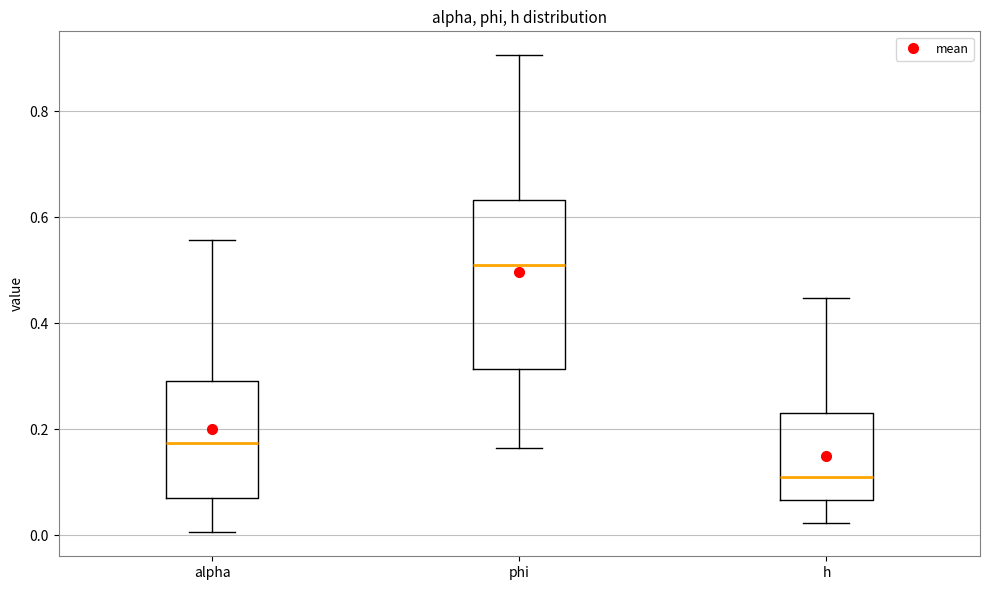

Reading left to right, transcribe this box plot: for each box, give where its median line is, the range the box spans, and where its two whiskers end, as read against the y-axis. The values are not printed on the chart, so give them approximately, as read against the axis.

alpha: median 0.18, box 0.08 to 0.30, whiskers 0.00 to 0.56
phi: median 0.52, box 0.32 to 0.64, whiskers 0.16 to 0.90
h: median 0.12, box 0.06 to 0.24, whiskers 0.02 to 0.44